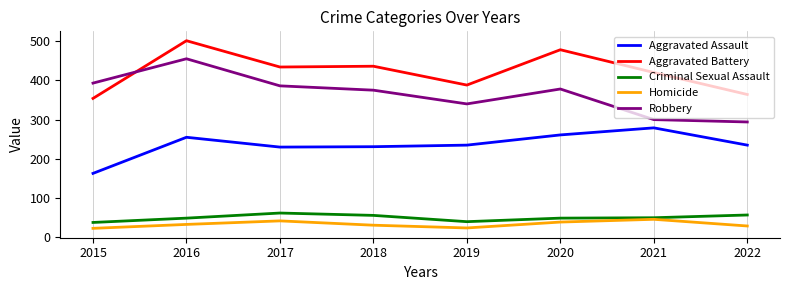

True or false: Aggravated Assault and Robbery cross at least once.

False